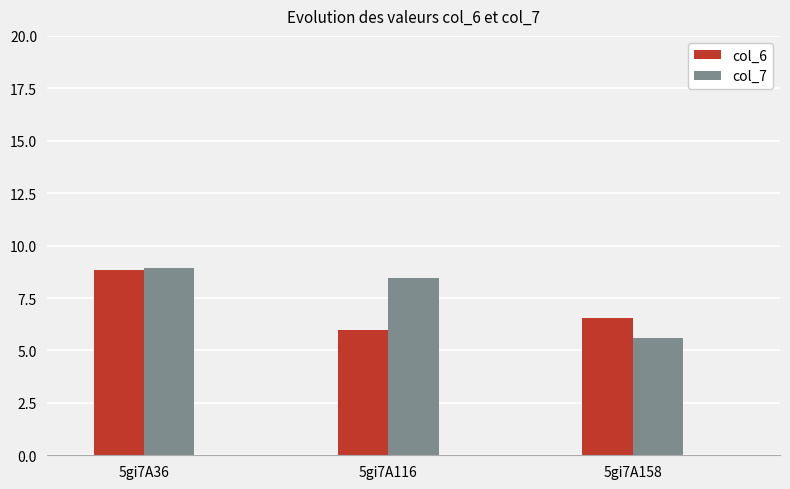

Reading left to right, extract all data points from this chart.

col_6: 8.8	6.0	6.6
col_7: 8.9	8.4	5.6